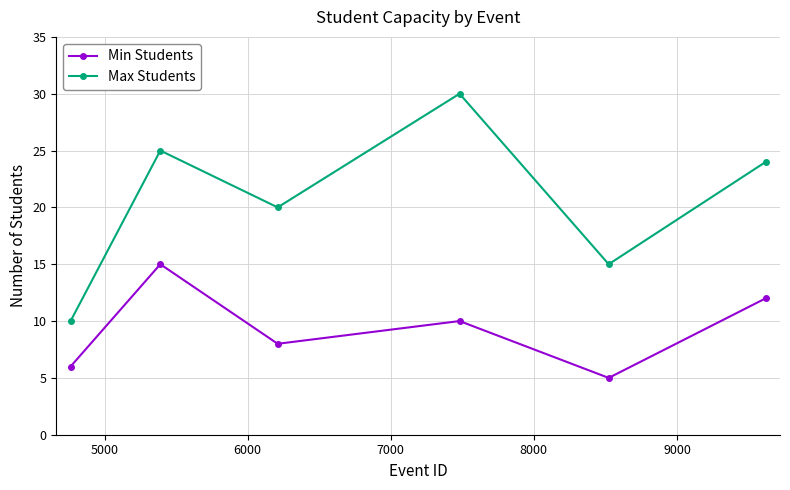

How many interior local peaks does the Max Students series have?

2